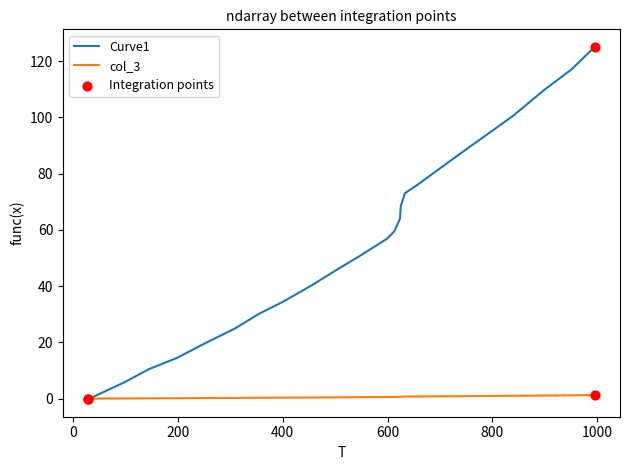

Which series has the widest spread of values?

Curve1